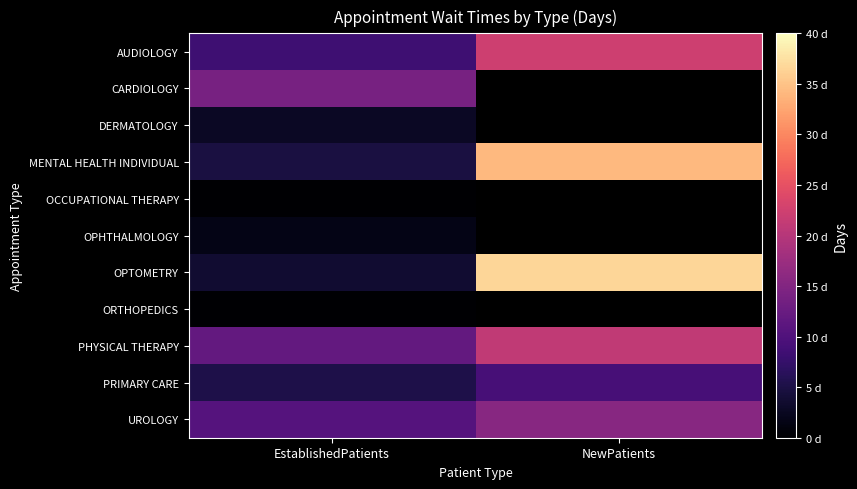

What is the difference between the UROLOGY values at EstablishedPatients and NewPatients?

5.0